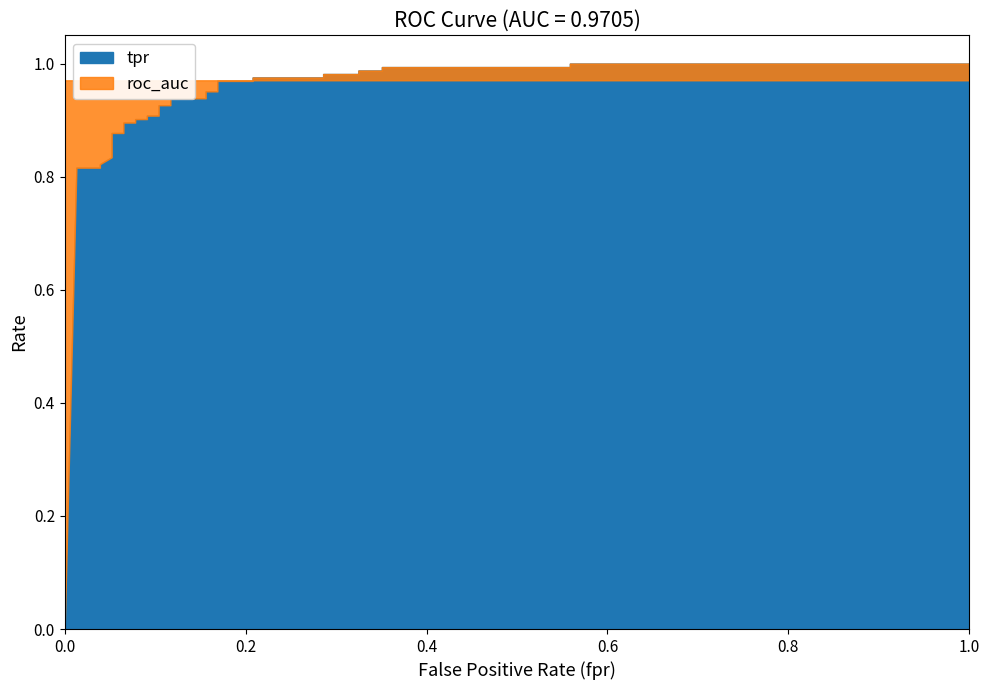

List the series in order of their overall mean, lowest first.

tpr, roc_auc